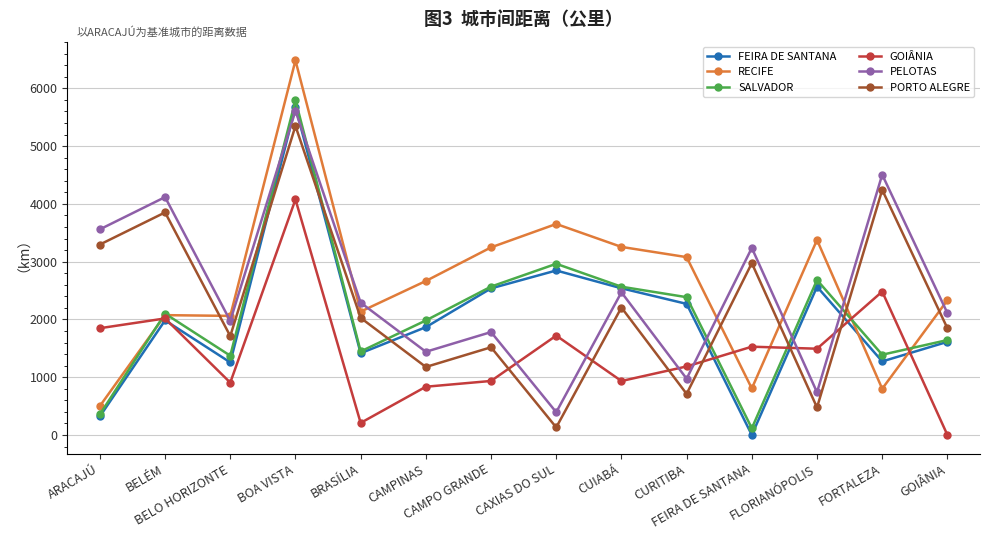

List the series in order of their peak value, lowest first.

GOIÂNIA, PORTO ALEGRE, PELOTAS, FEIRA DE SANTANA, SALVADOR, RECIFE